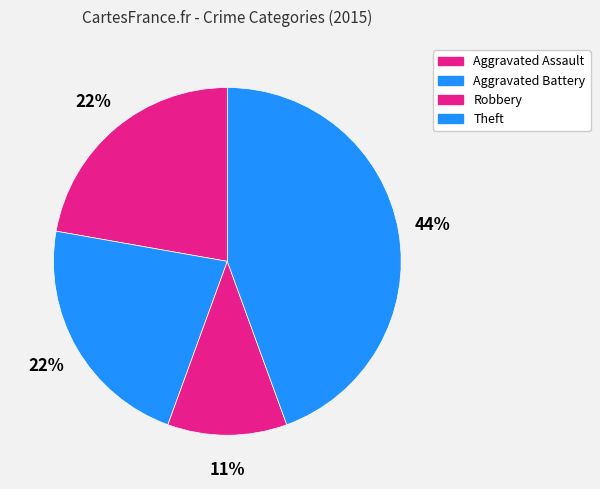

How many segments does this pie chart have?

4